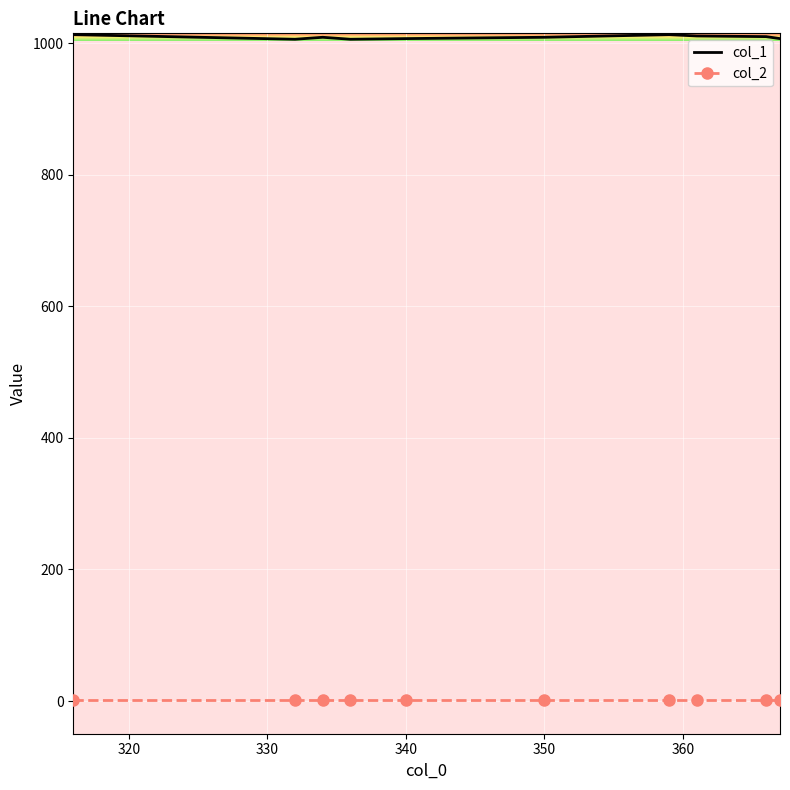

True or false: col_1 and col_2 cross at least once.

False